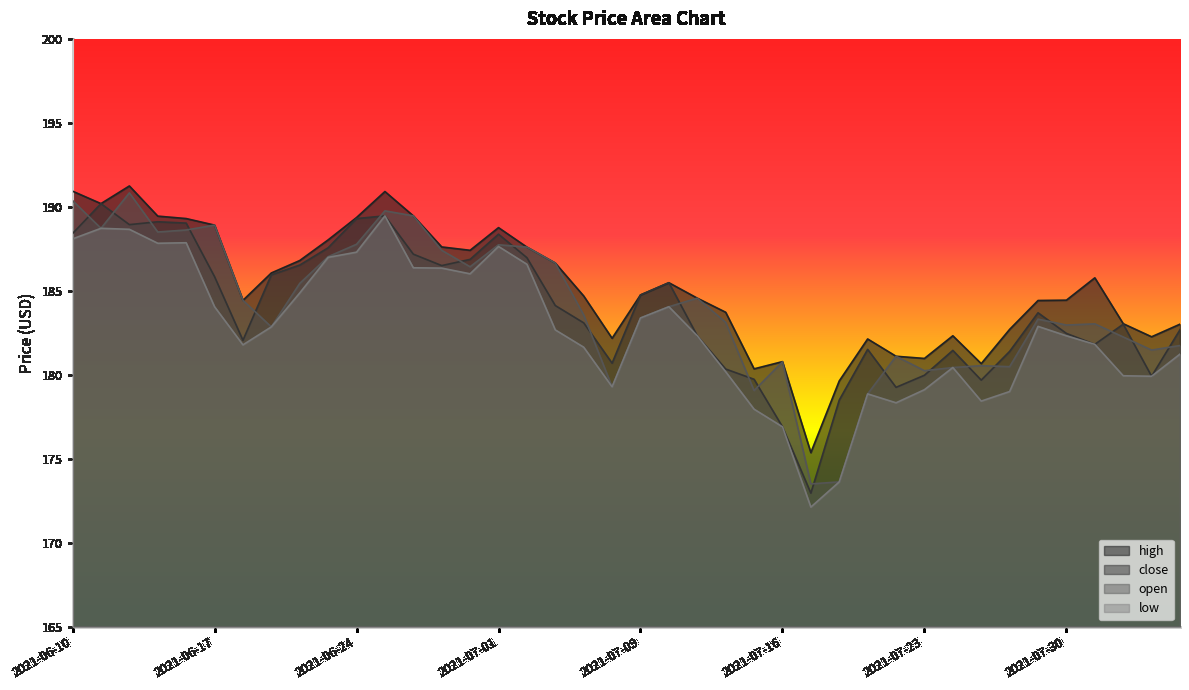

Reading left to right, list all the values displayed in this chart.

high: 2021-06-10=190.9	2021-06-11=190.2	2021-06-14=191.2	2021-06-15=189.4	2021-06-16=189.3	2021-06-17=188.9	2021-06-18=184.4	2021-06-21=186.1	2021-06-22=186.8	2021-06-23=188.0	2021-06-24=189.4	2021-06-25=190.9	2021-06-28=189.5	2021-06-29=187.6	2021-06-30=187.4	2021-07-01=188.8	2021-07-02=187.6	2021-07-06=186.7	2021-07-07=184.7	2021-07-08=182.2	2021-07-09=184.8	2021-07-12=185.5	2021-07-13=184.6	2021-07-14=183.7	2021-07-15=180.3	2021-07-16=180.8	2021-07-19=175.4	2021-07-20=179.6	2021-07-21=182.1	2021-07-22=181.1	2021-07-23=181.0	2021-07-26=182.3	2021-07-27=180.7	2021-07-28=182.7	2021-07-29=184.4	2021-07-30=184.4	2021-08-02=185.8	2021-08-03=183.0	2021-08-04=182.3	2021-08-05=183.0
close: 2021-06-10=188.4	2021-06-11=190.2	2021-06-14=188.9	2021-06-15=189.1	2021-06-16=189.0	2021-06-17=185.8	2021-06-18=182.1	2021-06-21=185.9	2021-06-22=186.5	2021-06-23=187.6	2021-06-24=189.3	2021-06-25=189.5	2021-06-28=187.2	2021-06-29=186.5	2021-06-30=186.9	2021-07-01=188.4	2021-07-02=187.0	2021-07-06=184.1	2021-07-07=183.1	2021-07-08=180.7	2021-07-09=184.8	2021-07-12=185.5	2021-07-13=182.3	2021-07-14=180.3	2021-07-15=179.7	2021-07-16=176.9	2021-07-19=172.9	2021-07-20=178.5	2021-07-21=181.5	2021-07-22=179.2	2021-07-23=180.0	2021-07-26=181.4	2021-07-27=179.7	2021-07-28=181.4	2021-07-29=183.7	2021-07-30=182.5	2021-08-02=181.8	2021-08-03=183.0	2021-08-04=179.9	2021-08-05=182.7
open: 2021-06-10=190.4	2021-06-11=188.7	2021-06-14=190.8	2021-06-15=188.5	2021-06-16=188.6	2021-06-17=188.9	2021-06-18=184.4	2021-06-21=182.8	2021-06-22=185.4	2021-06-23=187.0	2021-06-24=187.8	2021-06-25=189.8	2021-06-28=189.5	2021-06-29=187.4	2021-06-30=186.4	2021-07-01=187.7	2021-07-02=187.6	2021-07-06=186.7	2021-07-07=183.6	2021-07-08=179.3	2021-07-09=183.4	2021-07-12=184.1	2021-07-13=184.6	2021-07-14=183.1	2021-07-15=179.1	2021-07-16=180.8	2021-07-19=173.5	2021-07-20=173.6	2021-07-21=178.9	2021-07-22=181.1	2021-07-23=180.2	2021-07-26=180.4	2021-07-27=180.5	2021-07-28=180.5	2021-07-29=183.3	2021-07-30=183.0	2021-08-02=183.0	2021-08-03=182.2	2021-08-04=181.5	2021-08-05=181.7
low: 2021-06-10=188.1	2021-06-11=188.7	2021-06-14=188.7	2021-06-15=187.8	2021-06-16=187.9	2021-06-17=184.1	2021-06-18=181.8	2021-06-21=182.8	2021-06-22=184.9	2021-06-23=187.0	2021-06-24=187.3	2021-06-25=189.5	2021-06-28=186.4	2021-06-29=186.3	2021-06-30=186.0	2021-07-01=187.6	2021-07-02=186.6	2021-07-06=182.7	2021-07-07=181.6	2021-07-08=179.3	2021-07-09=183.4	2021-07-12=184.1	2021-07-13=182.3	2021-07-14=180.2	2021-07-15=177.9	2021-07-16=176.9	2021-07-19=172.1	2021-07-20=173.6	2021-07-21=178.9	2021-07-22=178.3	2021-07-23=179.1	2021-07-26=180.4	2021-07-27=178.4	2021-07-28=179.0	2021-07-29=182.9	2021-07-30=182.3	2021-08-02=181.8	2021-08-03=179.9	2021-08-04=179.9	2021-08-05=181.2